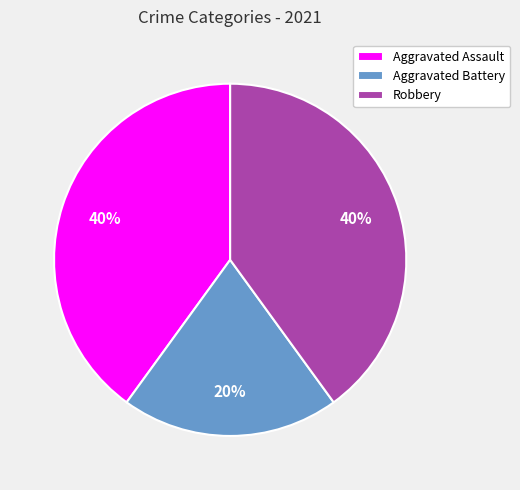

To the nearest percent, what is the combined percentage of Aggravated Battery and Aggravated Assault?

60%